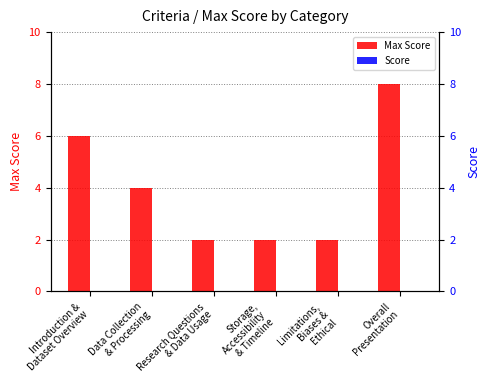

At Research Questions
& Data Usage, list the series in order from largest to smallest.

Max Score, Score